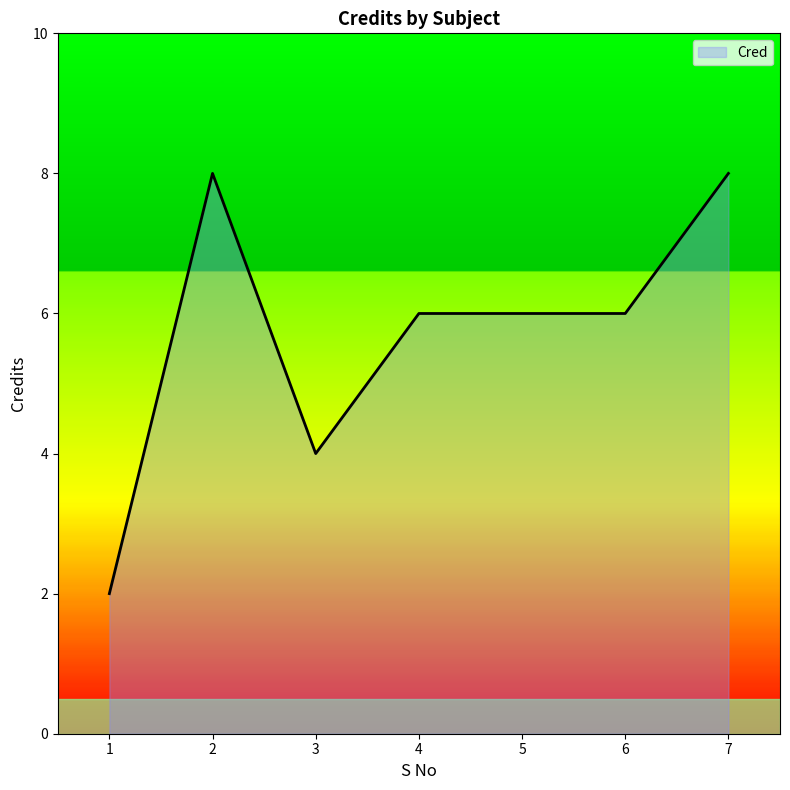

True or false: the data has more than 2 interior local peaks.

False